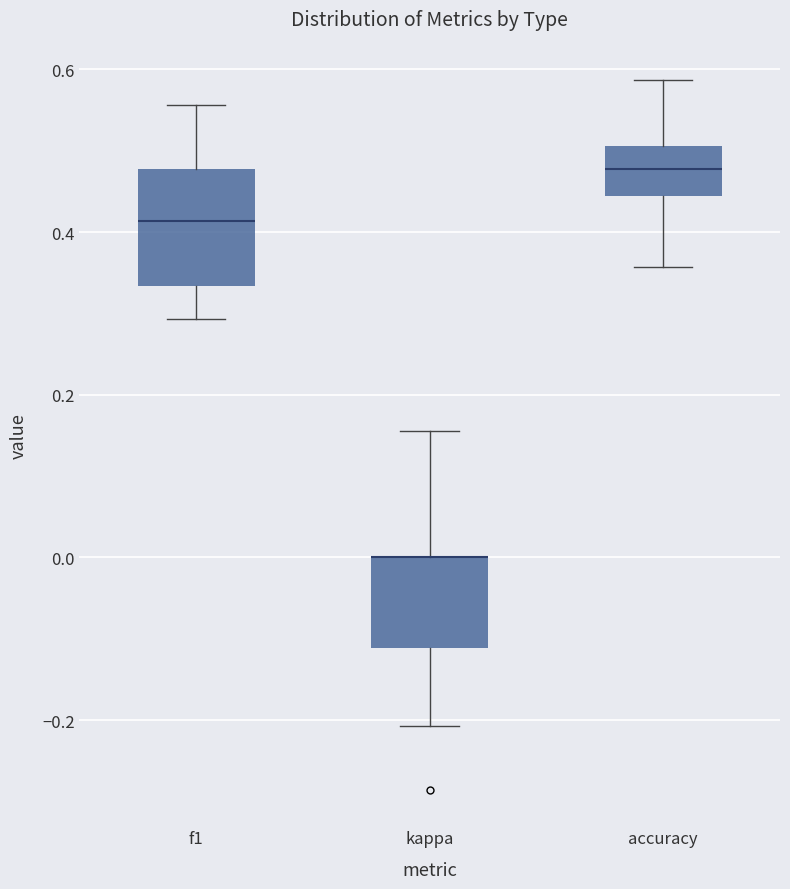

Reading left to right, read every box against the y-axis: the position of its median line, the range the box covers, and the ends of its whiskers. The values are not printed on the chart, so give them approximately, as read against the axis.

f1: median 0.42, box 0.34 to 0.48, whiskers 0.30 to 0.56
kappa: median 0.00 (drawn on the box's upper edge), box -0.12 to 0.00, whiskers -0.20 to 0.16
accuracy: median 0.48, box 0.44 to 0.50, whiskers 0.36 to 0.58